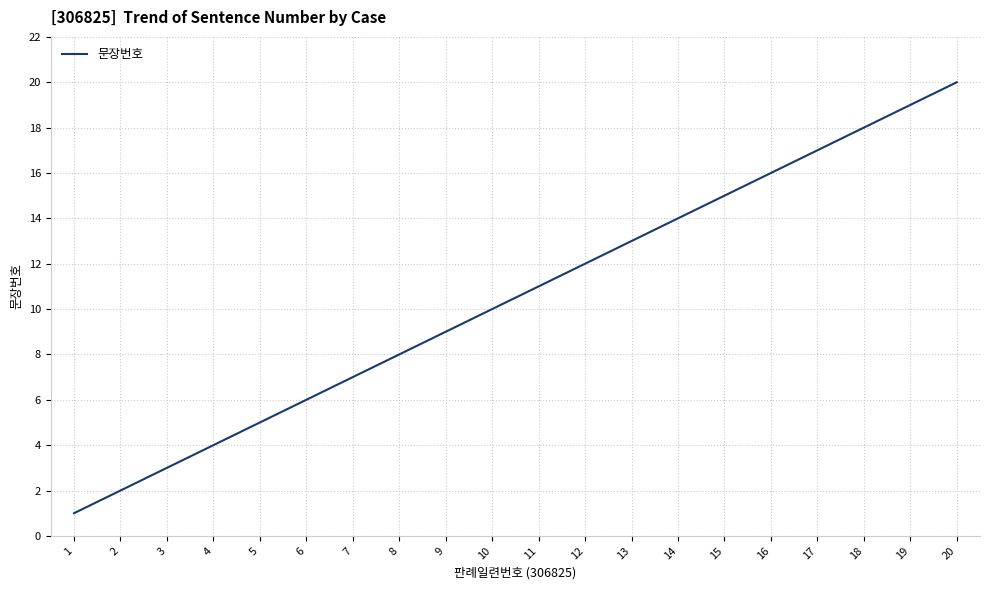

What is the sum of the values at 15 and 1?

16